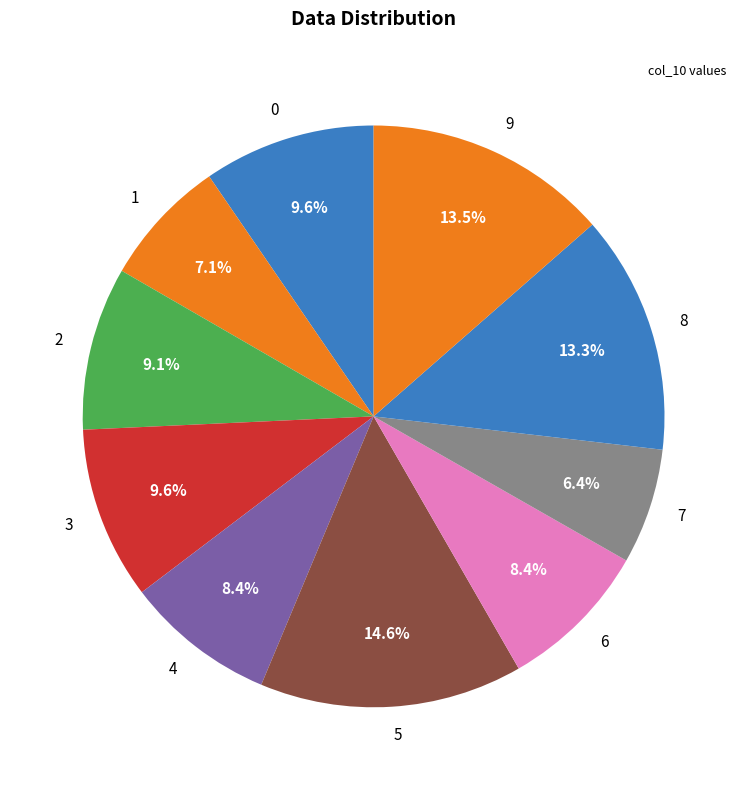

What is the smallest slice in the pie chart?

7